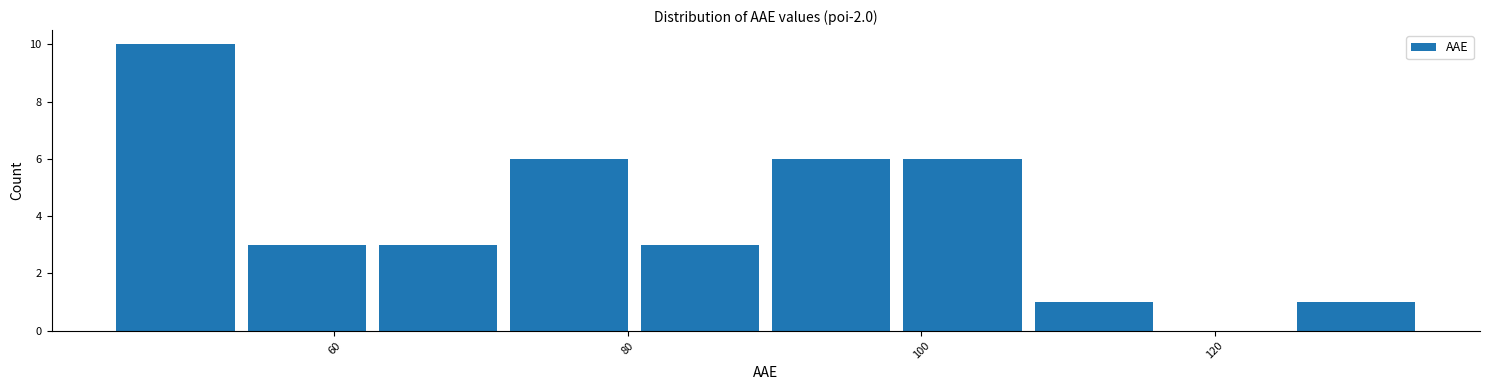

Reading left to right, list every bar in this chart as the range it spans on the x-axis followed by its height. Neither the bar edges nor the heights are printed on the chart, so give them approximately, as read against the axes.

44 to 54: 10
54 to 62: 3
62 to 72: 3
72 to 80: 6
80 to 90: 3
90 to 98: 6
98 to 108: 6
108 to 116: 1
116 to 126: 0
126 to 134: 1